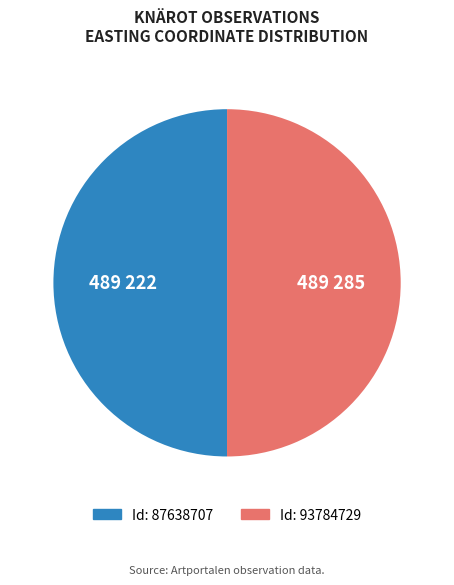

How many slices are in this pie chart?

2